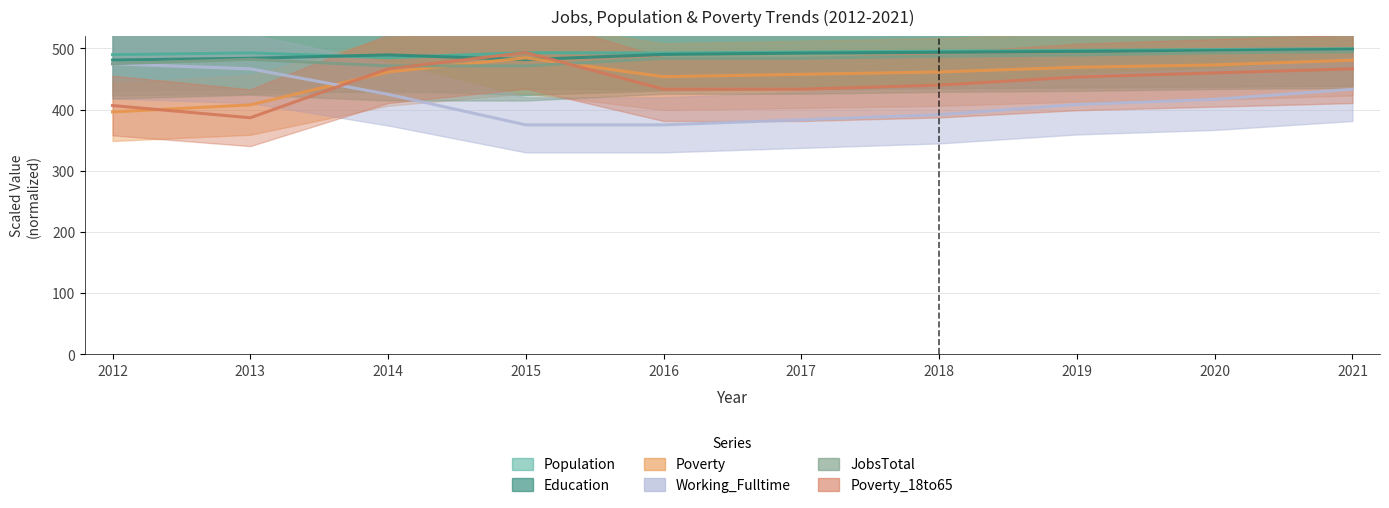

What is the value of the JobsTotal point at the 8th from the left?

489.3